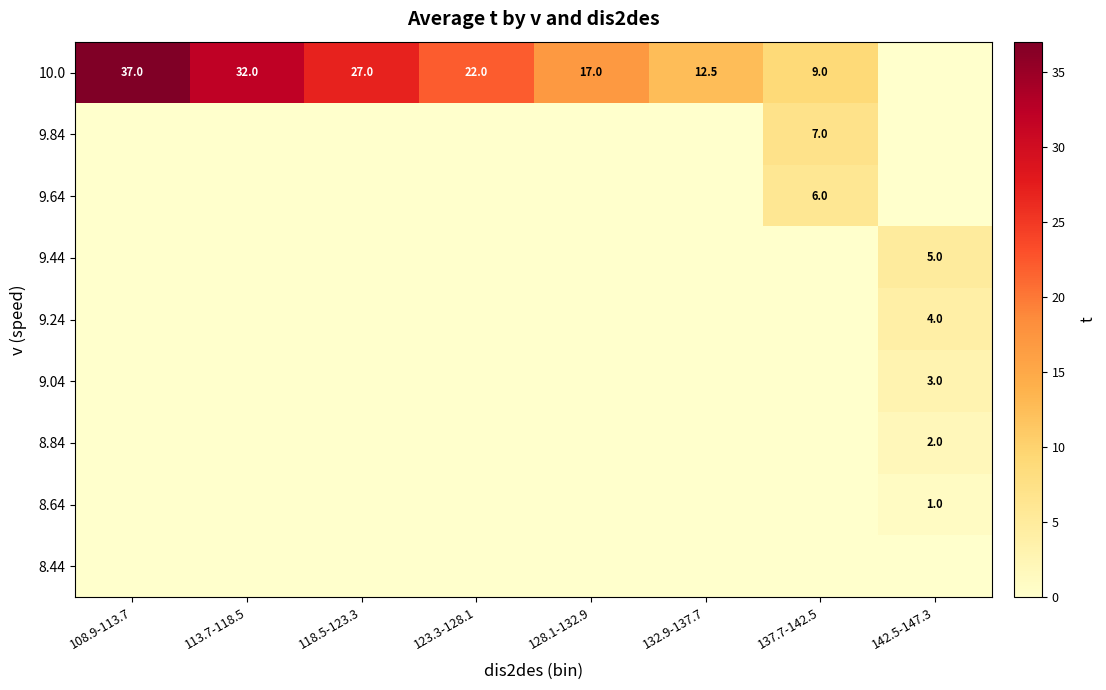

The 9.64 series shows 9.3 at 137.7-142.5. True or false?

False